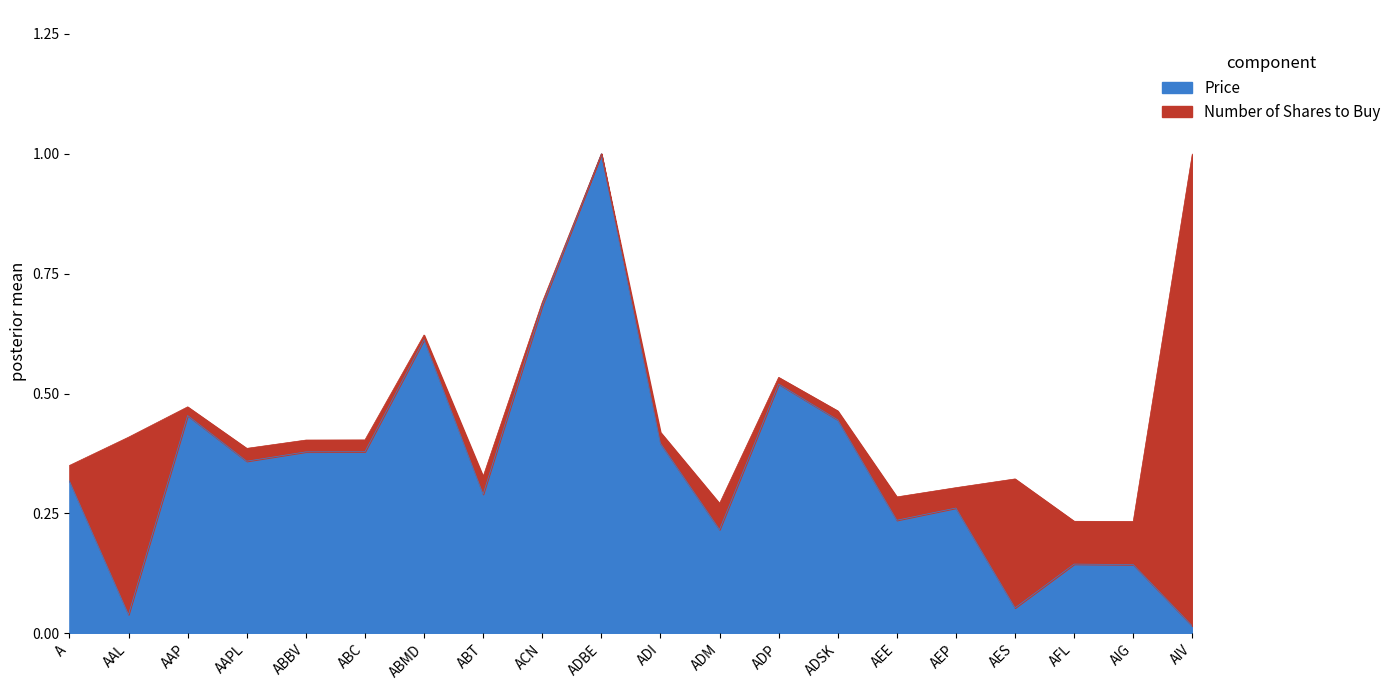

The chart shows a value of 0.3 at ABT. True or false?

True